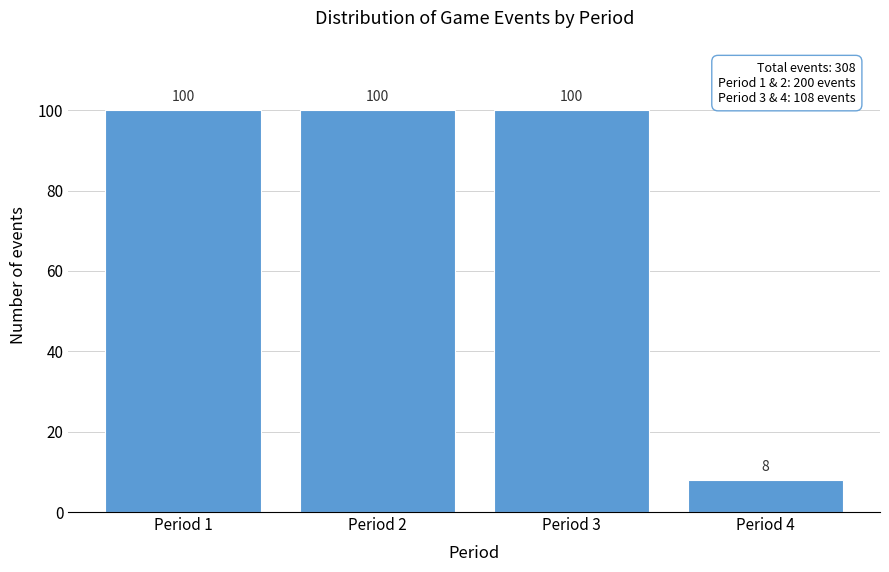

Reading left to right, extract all data points from this chart.

Period 1=100	Period 2=100	Period 3=100	Period 4=8